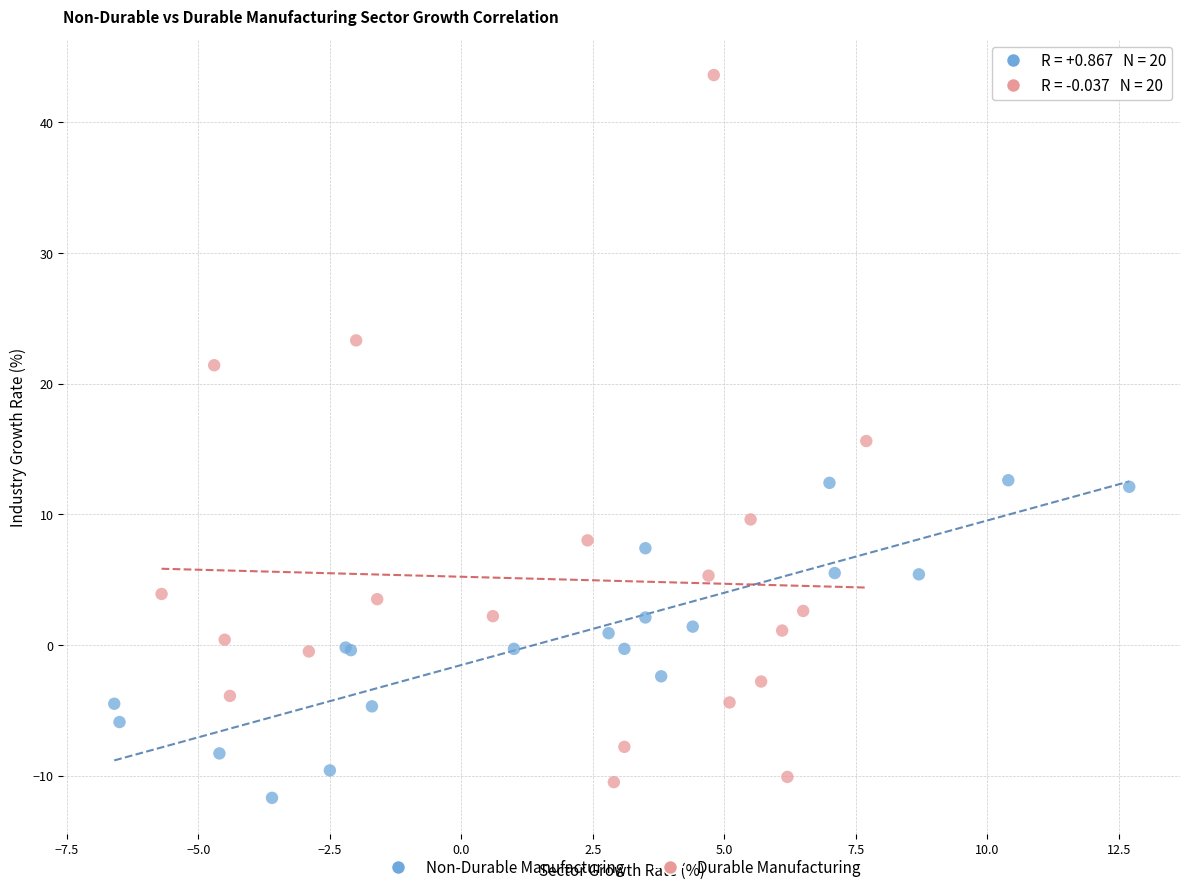

Which series has the largest Y range (max minus min)?

Durable Manufacturing